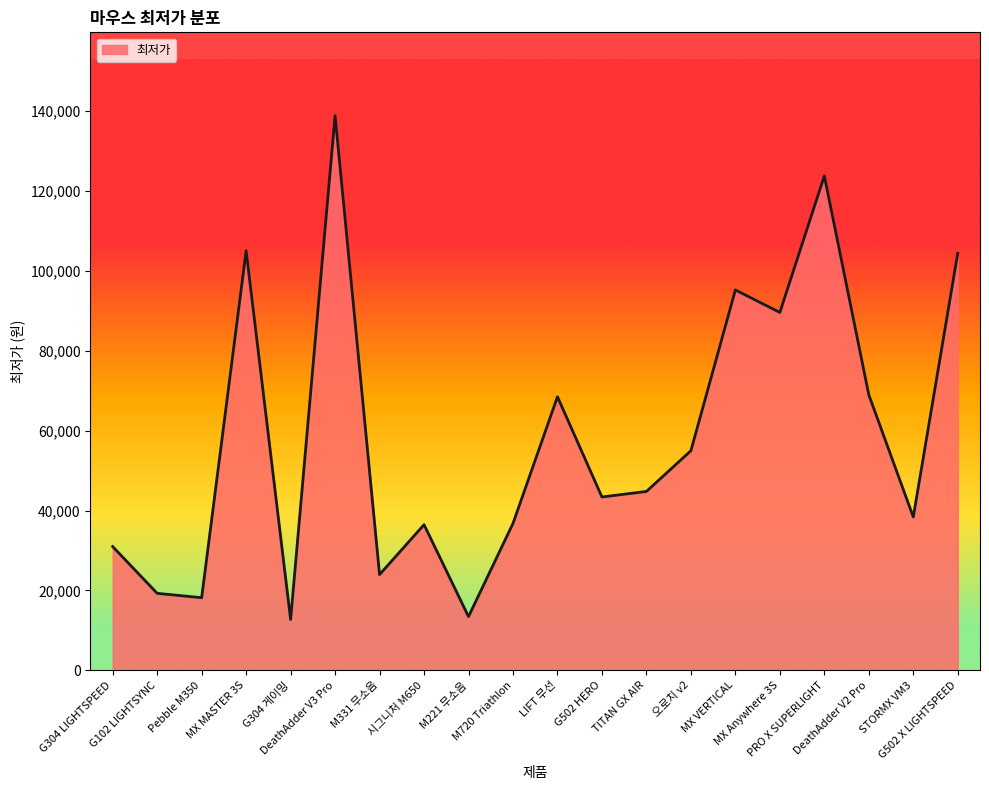

What is the average value?

58404